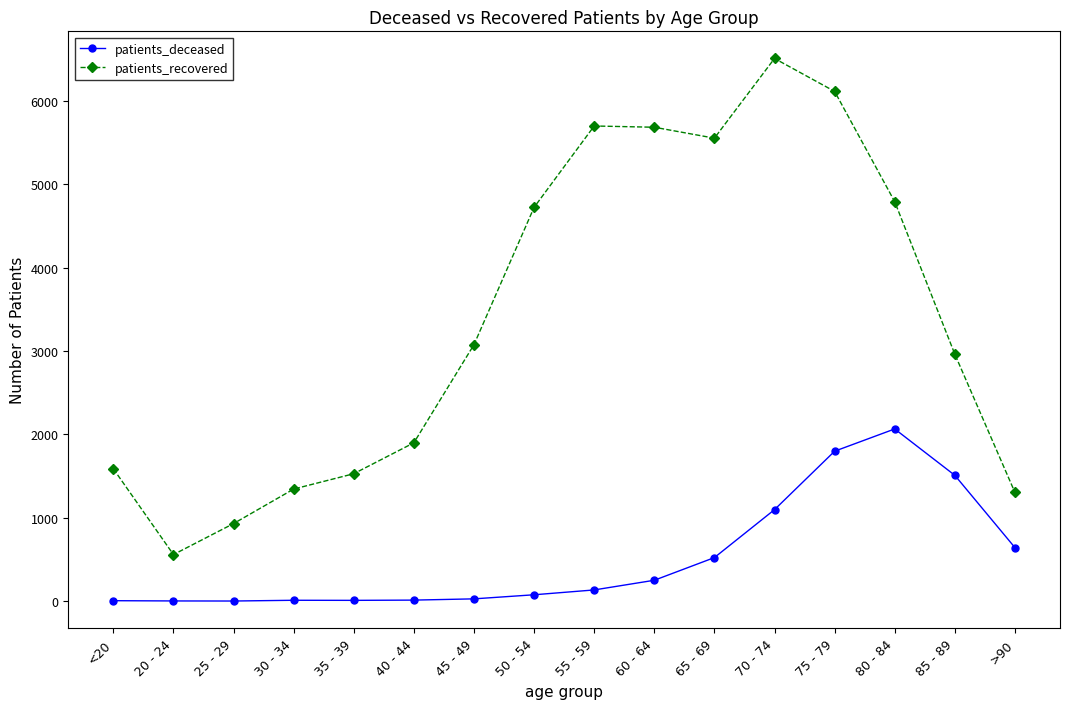

What is the sum of the patients_deceased values at 25 - 29 and <20?

8